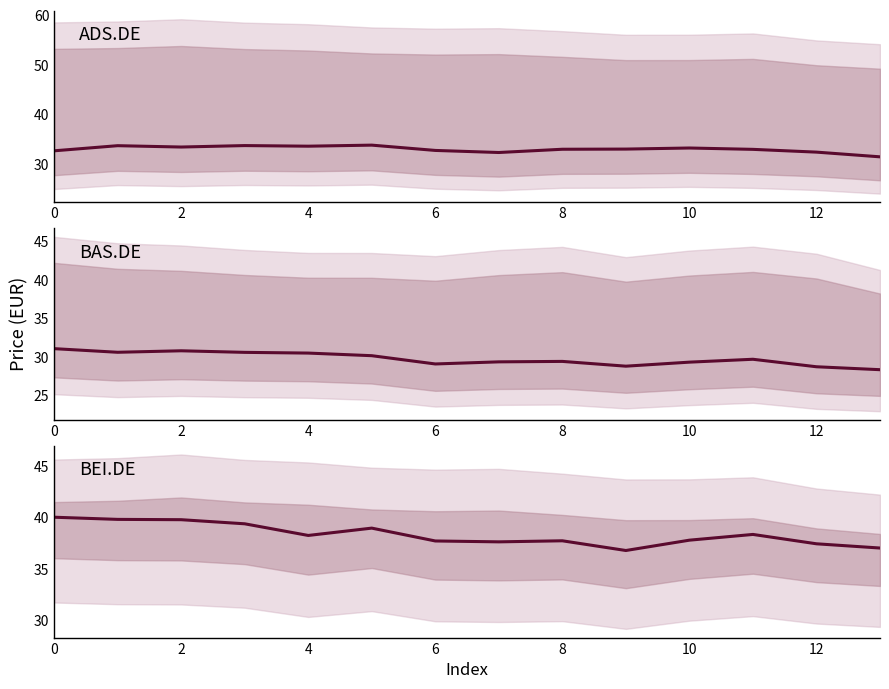

What is the value of the BEI.DE point at the 11th from the left?

37.8